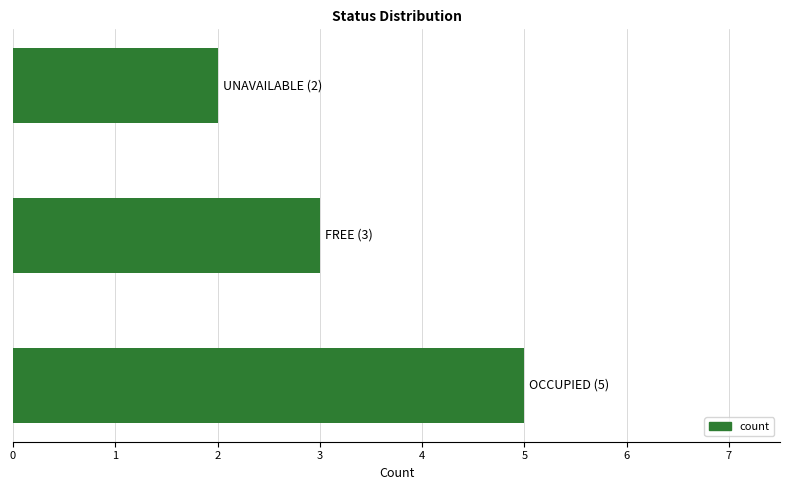

Reading top to bottom, extract all data points from this chart.

2	3	5